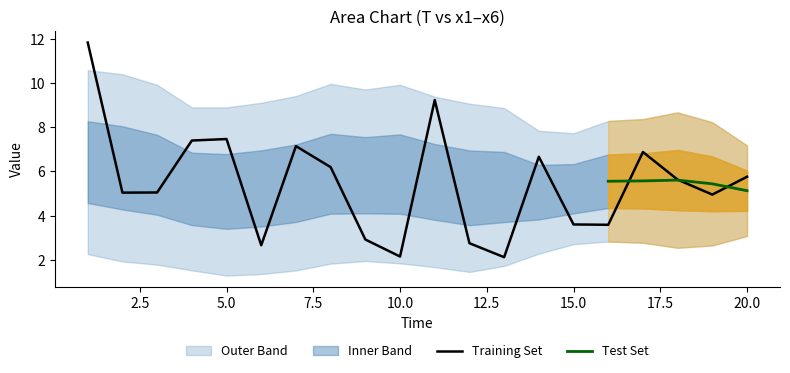

At which category does x1 reach its first local peak?

5